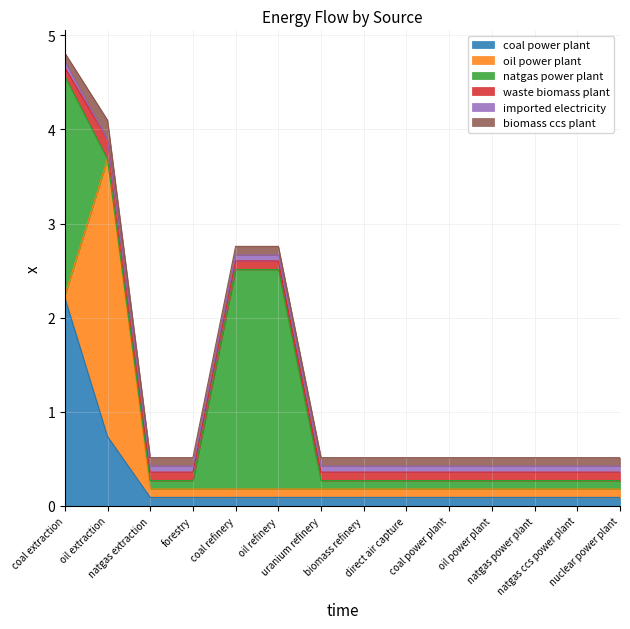

True or false: oil power plant has a value of 0.1 at natgas extraction.

True